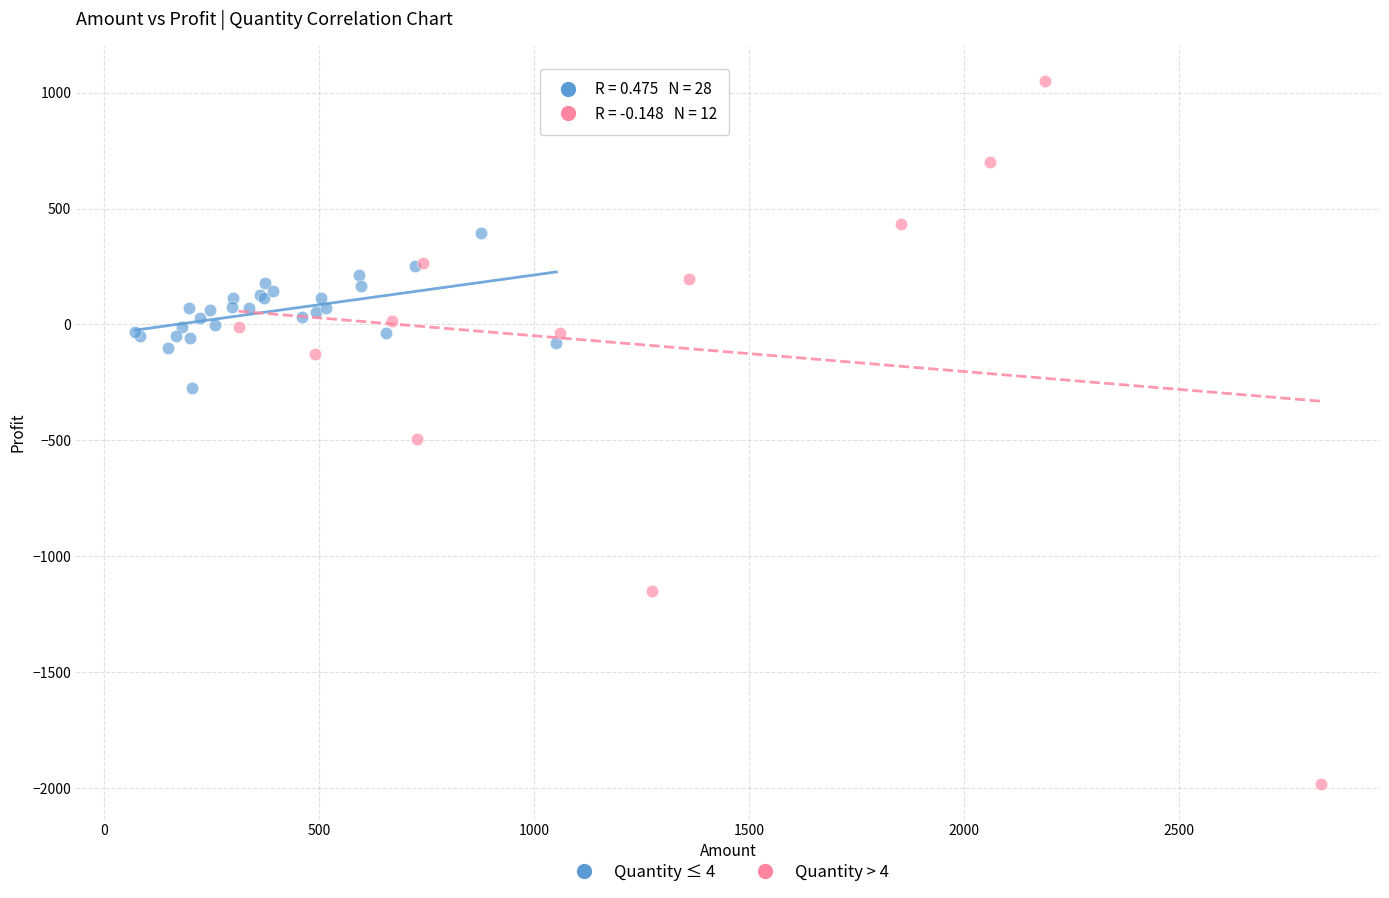

What are all the series names shown in the legend?

Quantity ≤ 4, Quantity > 4